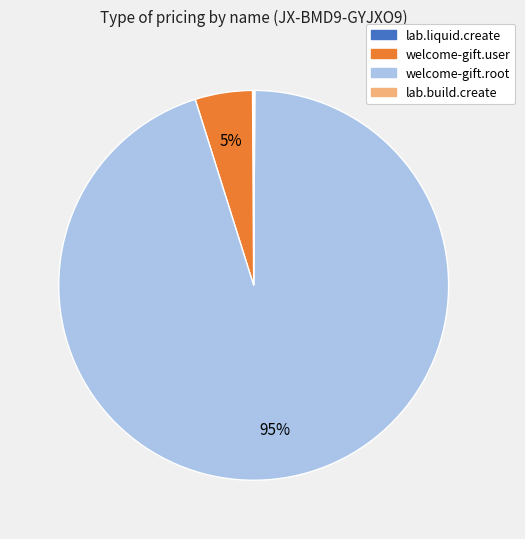

Which slice represents more than half of the pie?

welcome-gift.root